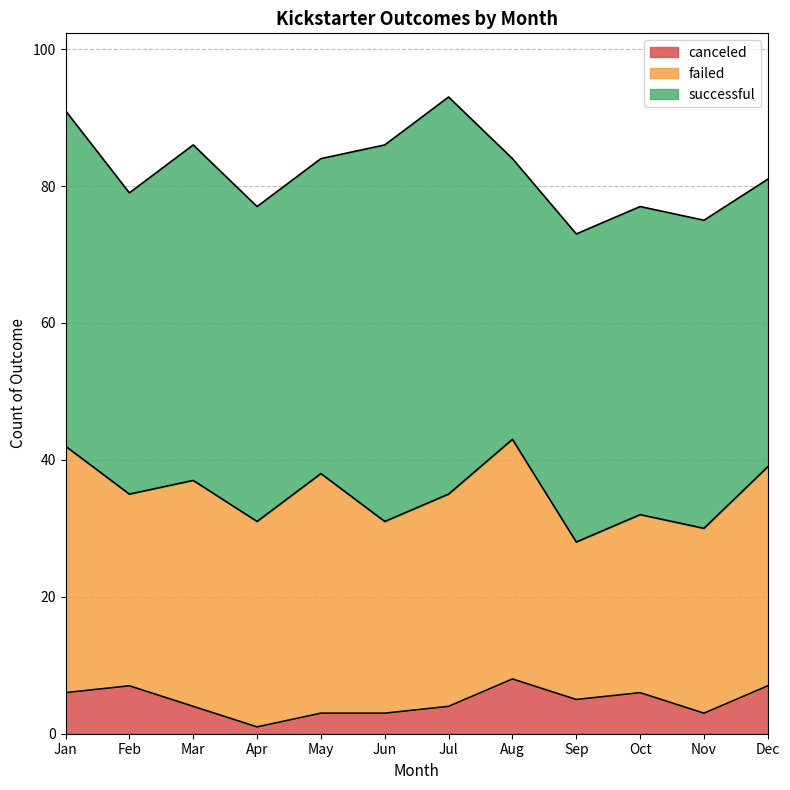

Is it true that successful equals 46 at Apr?

True